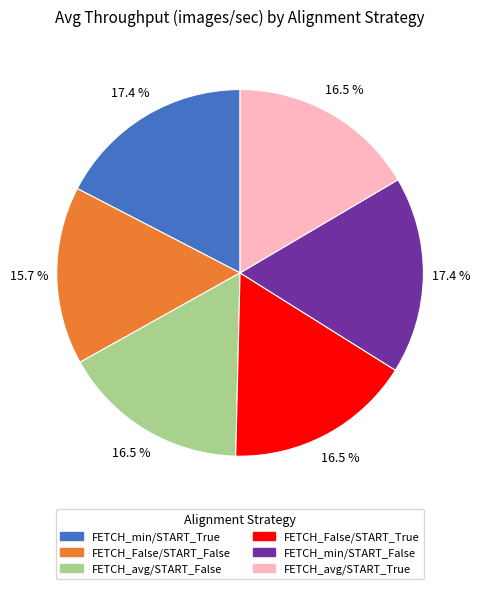

Which has a higher value, FETCH_False/START_False or FETCH_False/START_True?

FETCH_False/START_True